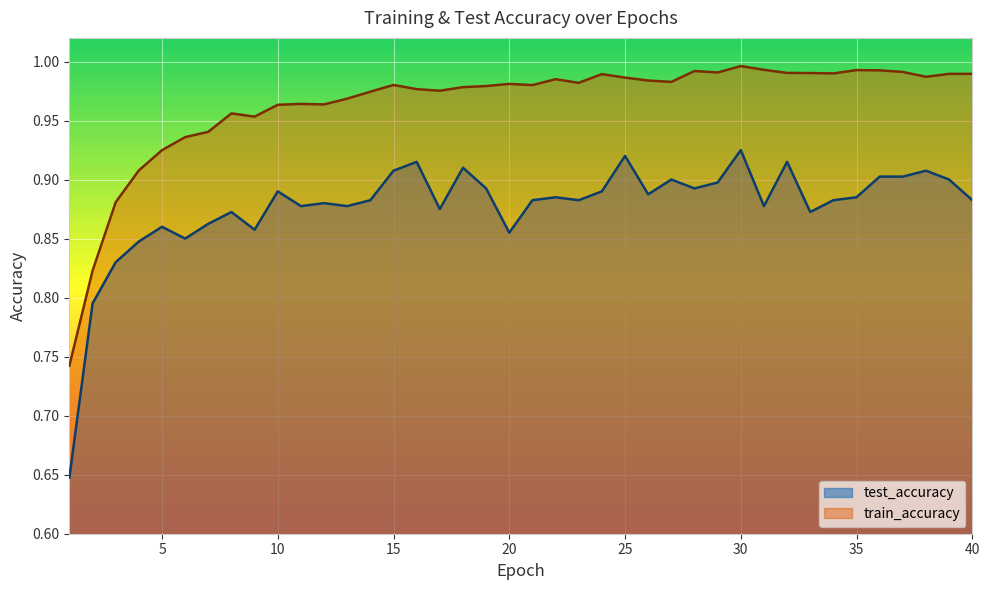

Between 1 and 15, which series saw the biggest shift?

test_accuracy